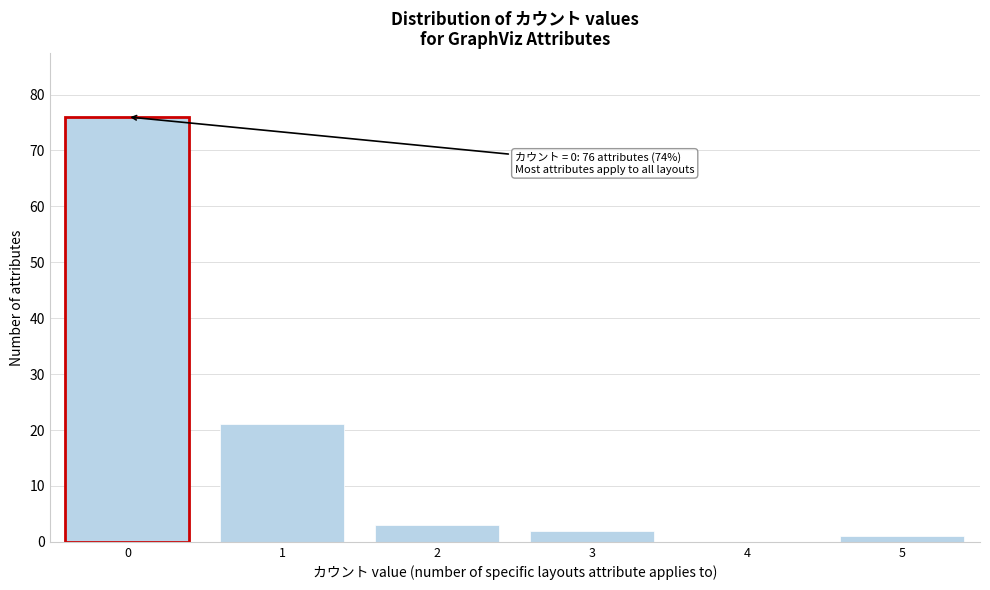

Which range on the x-axis has the tallest bar?

-0.5 to 0.5